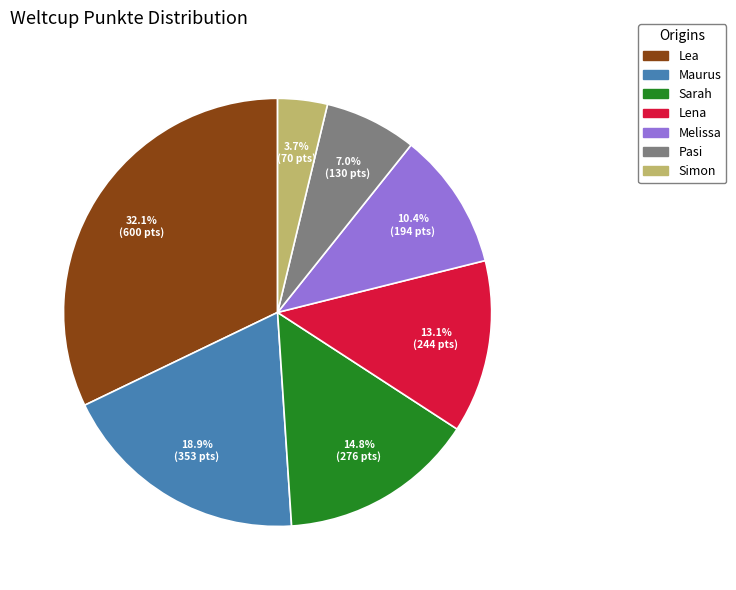

To the nearest percent, what portion does Lena represent?

13%